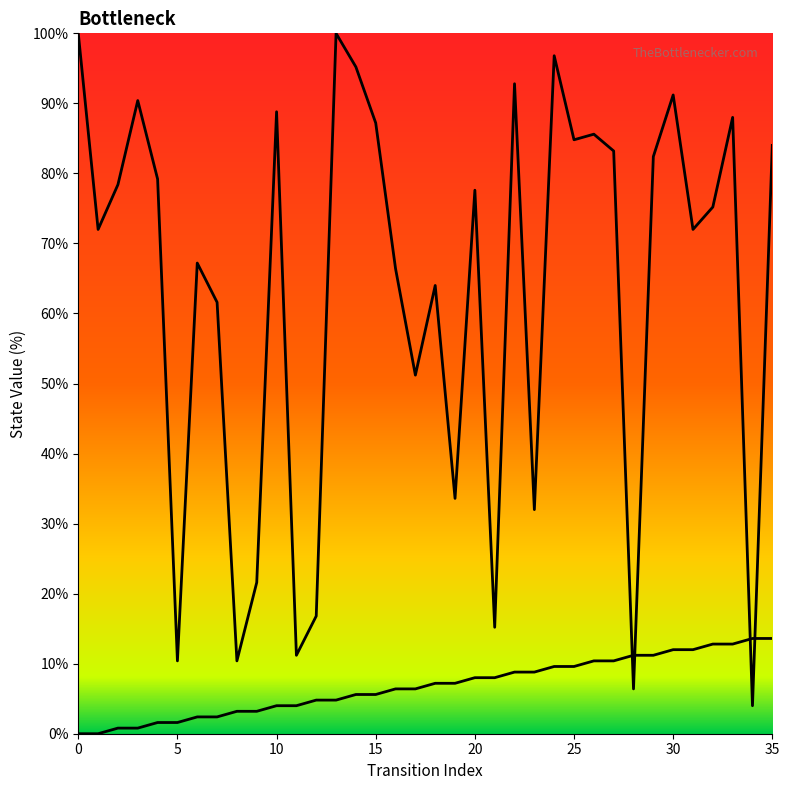

How many lines are shown in the chart?

2